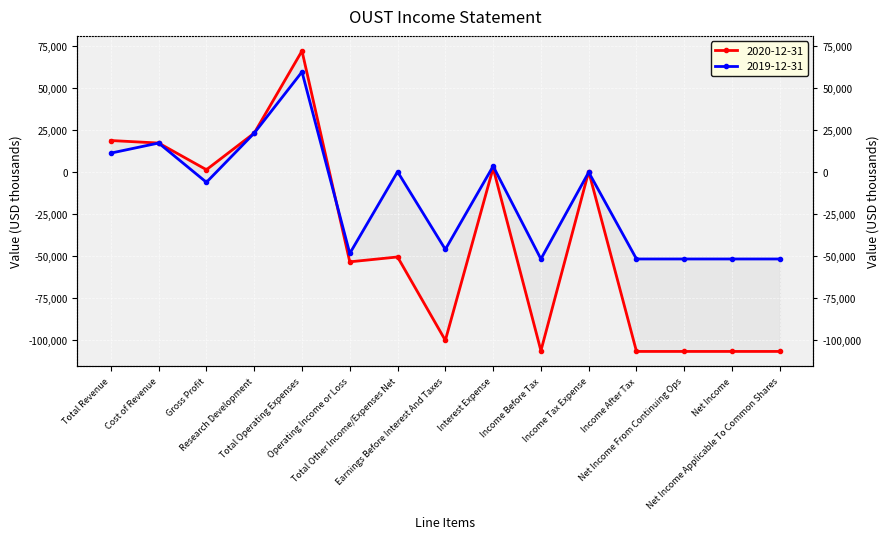

Where is the first local maximum for 2020-12-31?

Total Operating Expenses